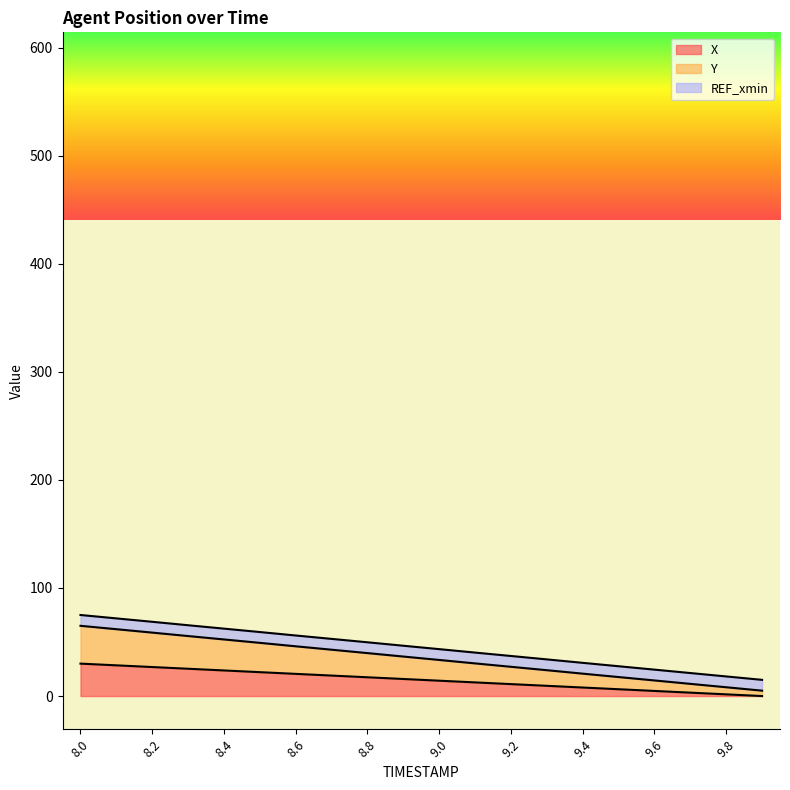

Is the value of Y at 8.6 greater than the value of X at 8.3?

Yes